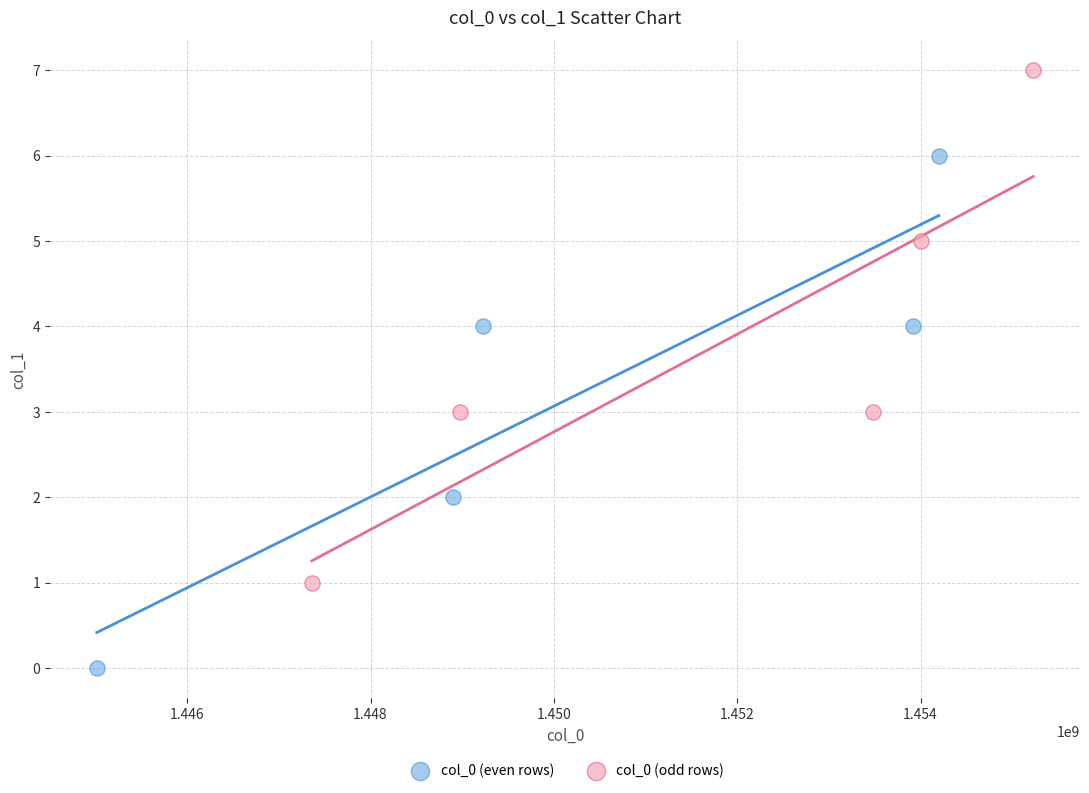

Which series contains the highest Y value?

col_0 (odd rows)